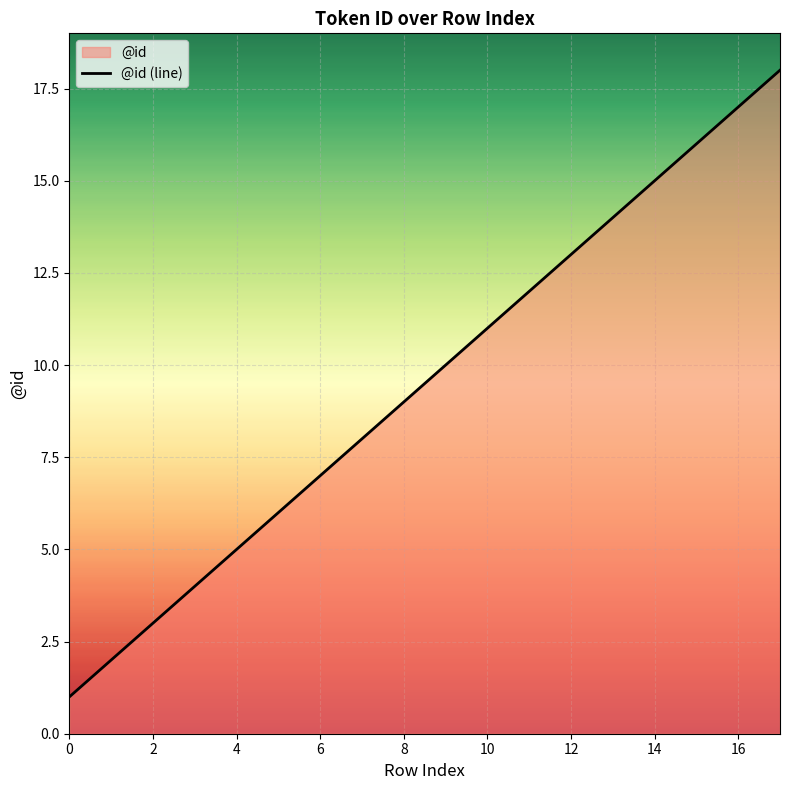

How many lines are shown in the chart?

1